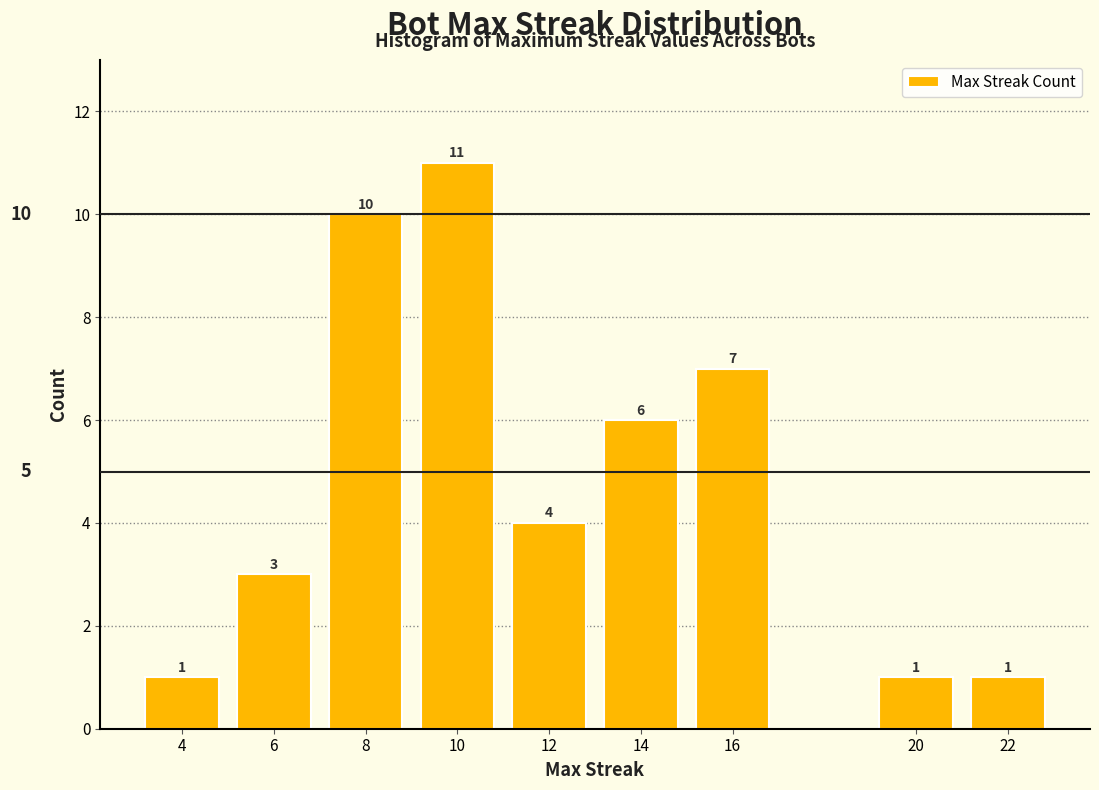

Reading left to right, extract all data points from this chart.

1	3	10	11	4	6	7	1	1